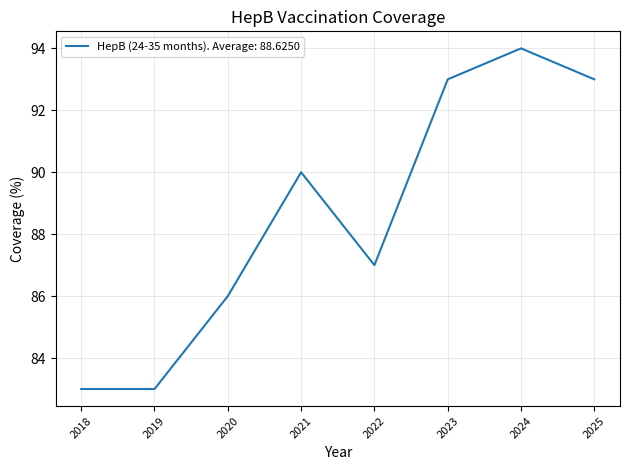

Which label corresponds to the largest value in the chart?

2024